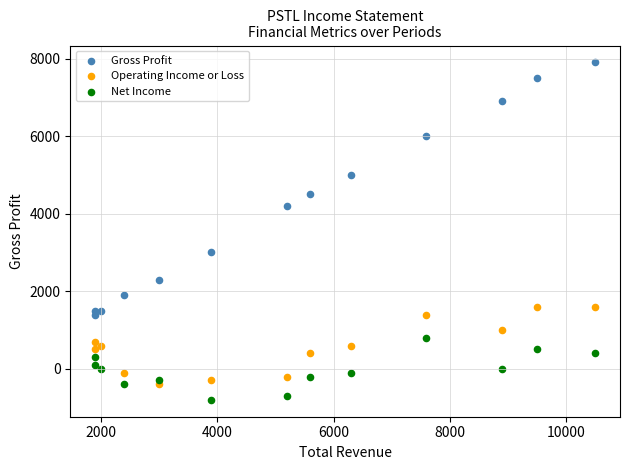

Which series contains the lowest Y value?

Net Income